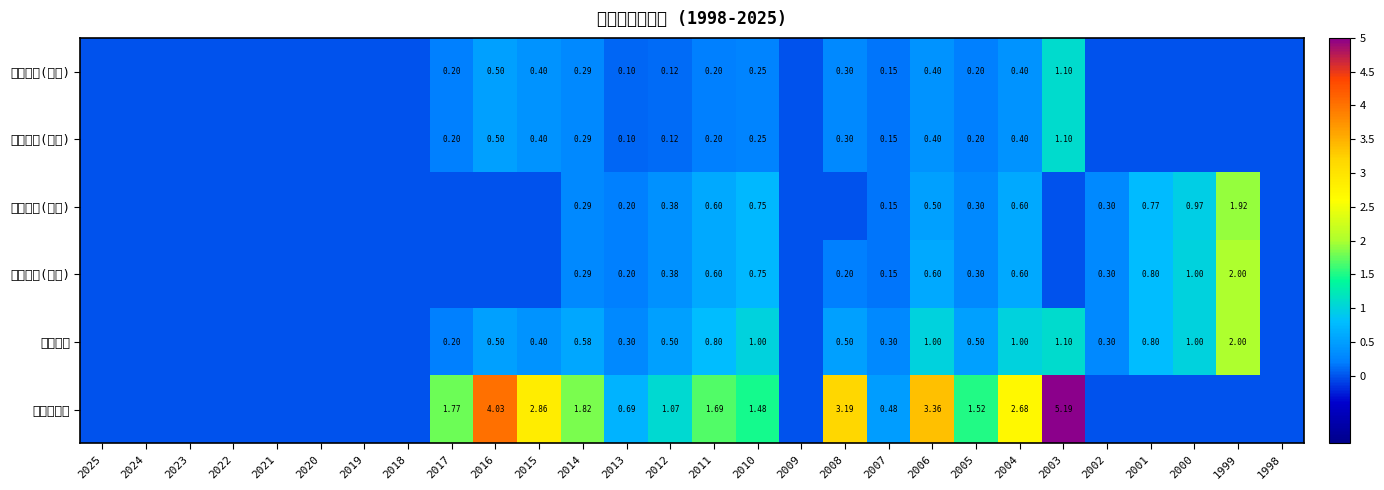

At which label does 現金股利(合計) reach its minimum?

2025